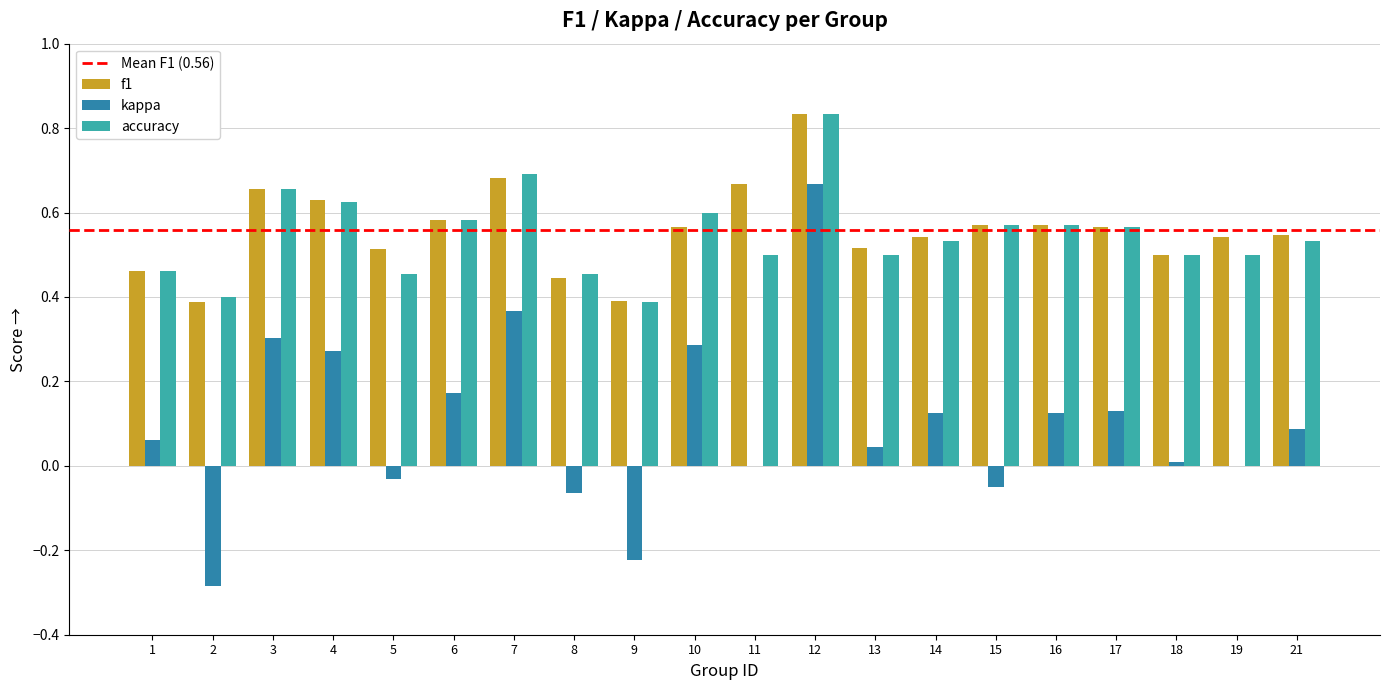

The value of kappa at 17 is 0.1. True or false?

True